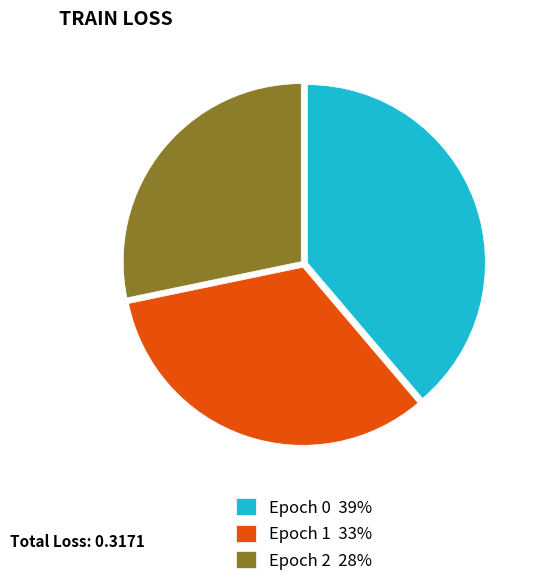

Is there any slice that represents more than half of the pie?

No